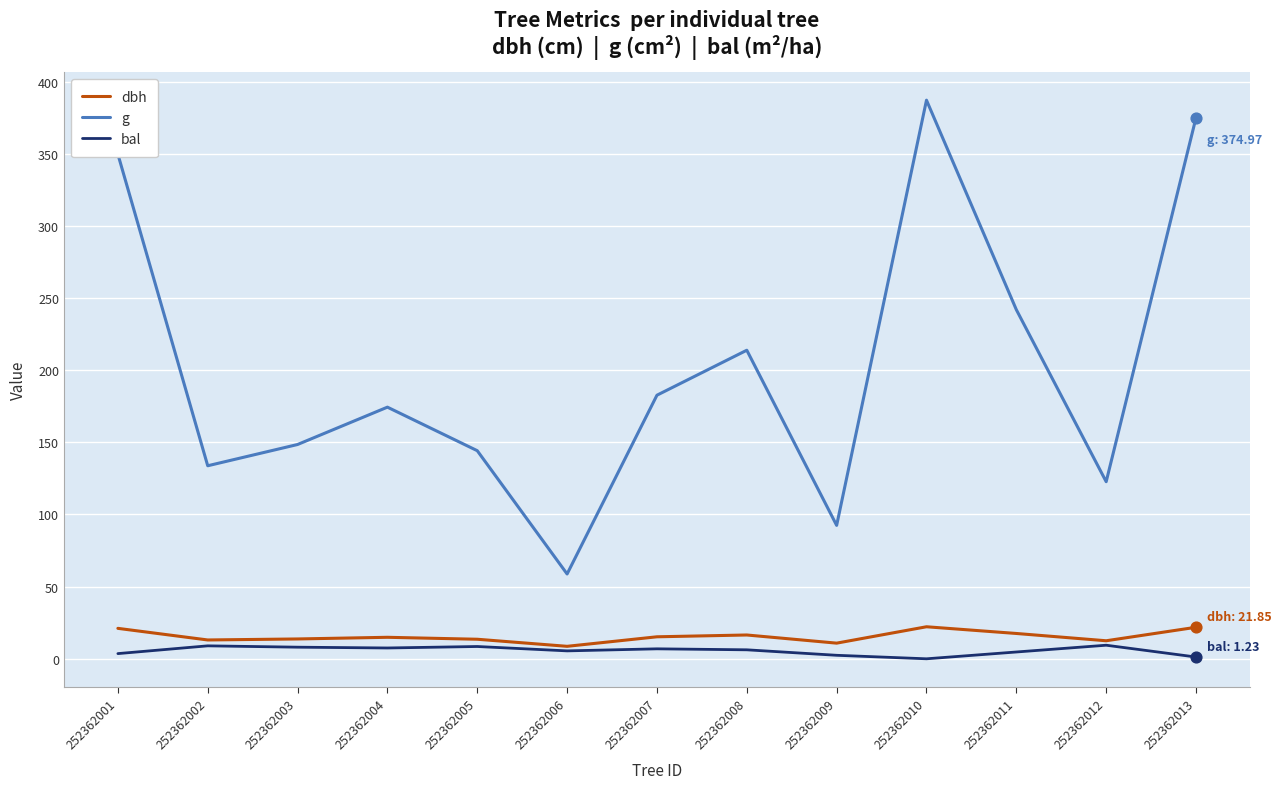

What is the spread (max minus min) of values at 252362005?

135.7